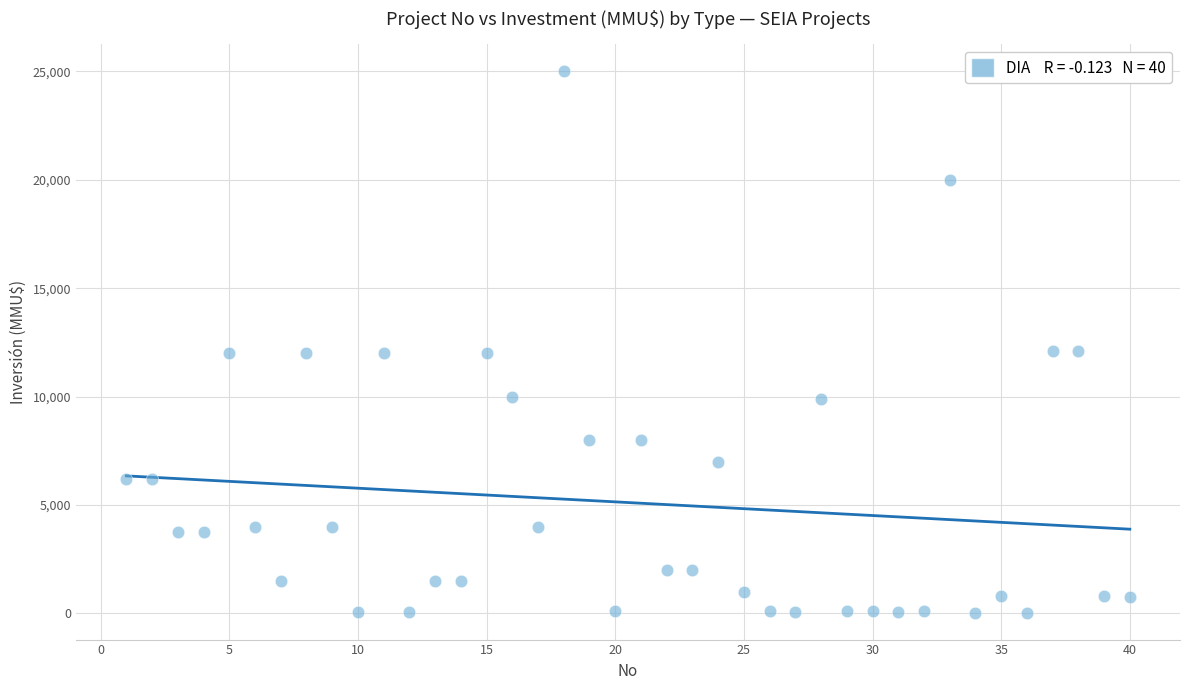

What is the range of X values (max minus min)?

39